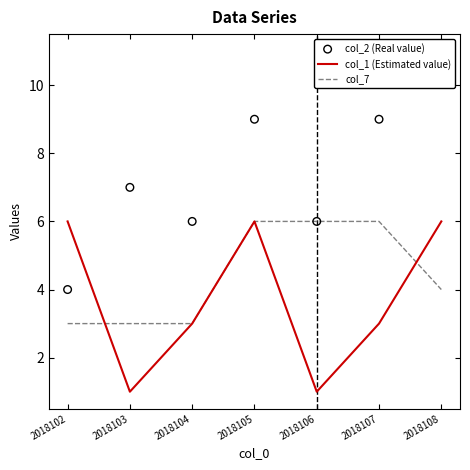

Is the value of col_7 at 2018107 greater than the value of col_2 (Real value) at 2018108?

No